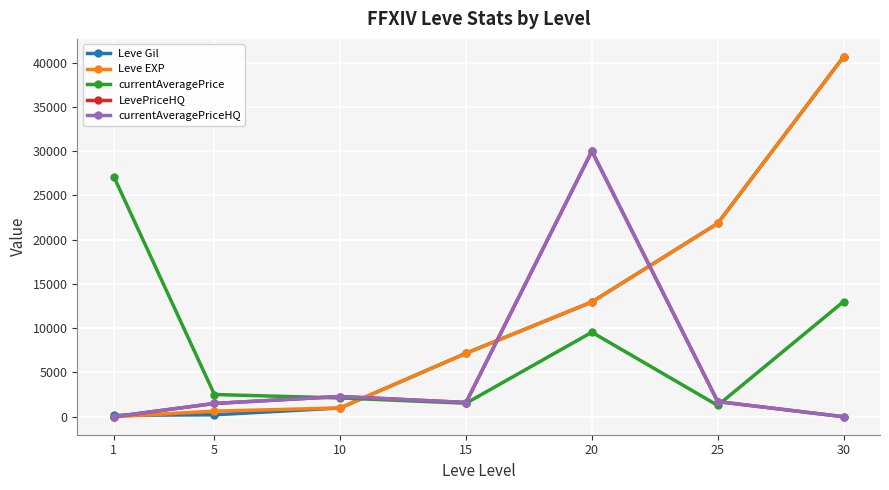

Reading left to right, list all the values displayed in this chart.

Leve Gil: 160	220	990	7170	12960	21830	40640
Leve EXP: 1	630	990	7170	12960	21830	40640
currentAveragePrice: 27128	2507	2122	1527	9542	1279	13000
LevePriceHQ: 0	1499	2284	1607	30000	1709	0
currentAveragePriceHQ: 0	1499	2284	1607	30000	1709	0